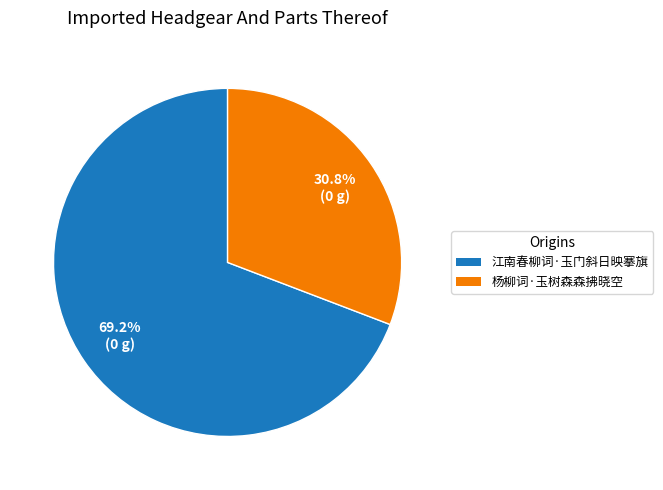

How many segments does this pie chart have?

2